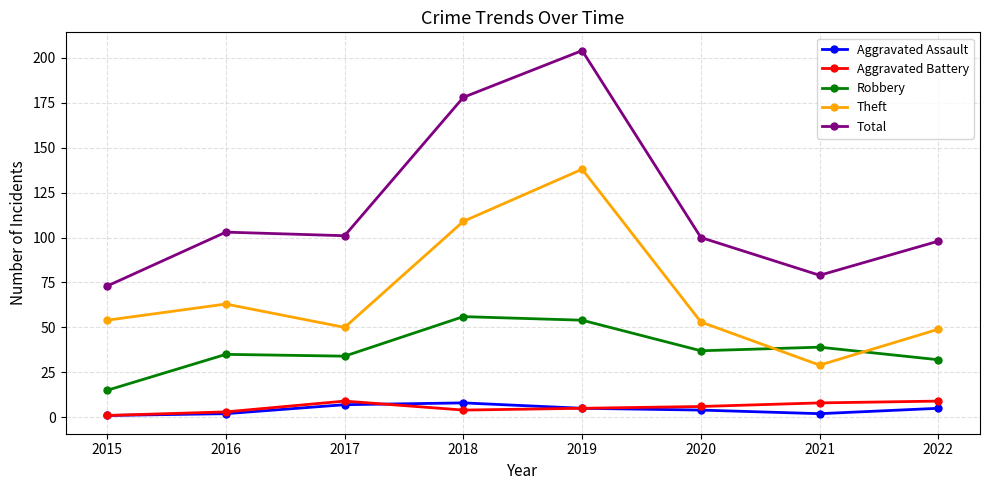

What is the approximate value of Robbery at 2018, to the nearest 10?

60